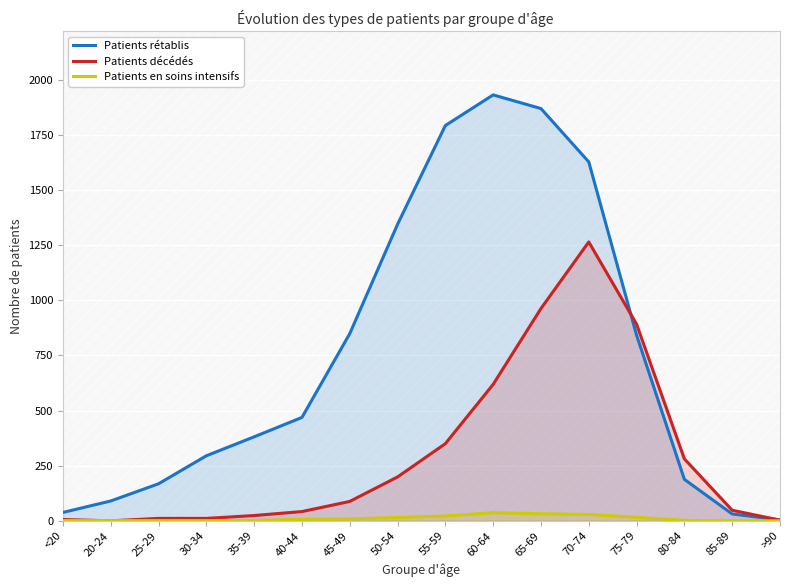

Where is Patients en soins intensifs nearest to the value 18?

75-79